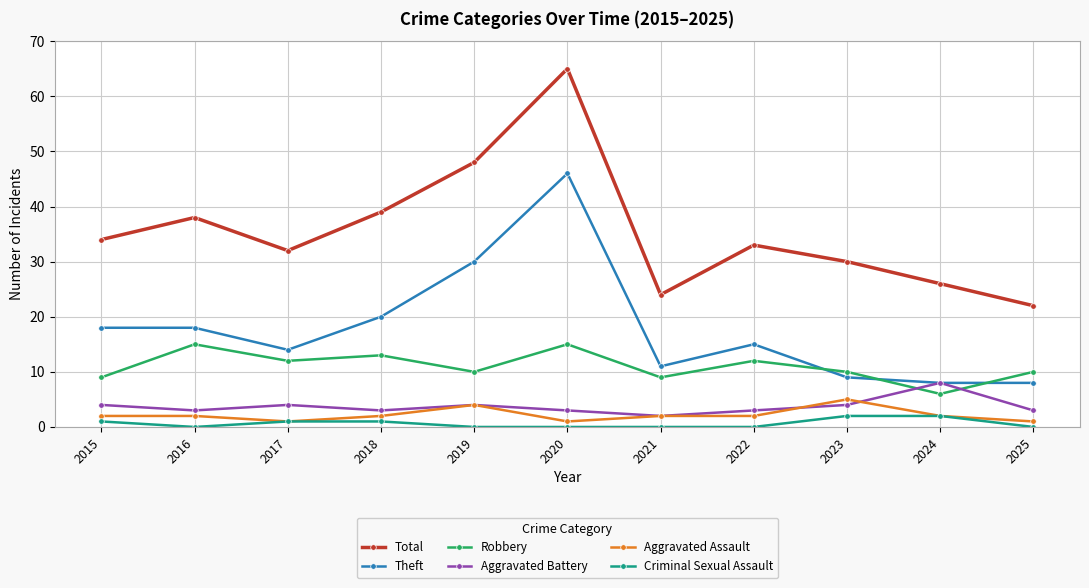

Which category has the lowest value in the Robbery series?

2024